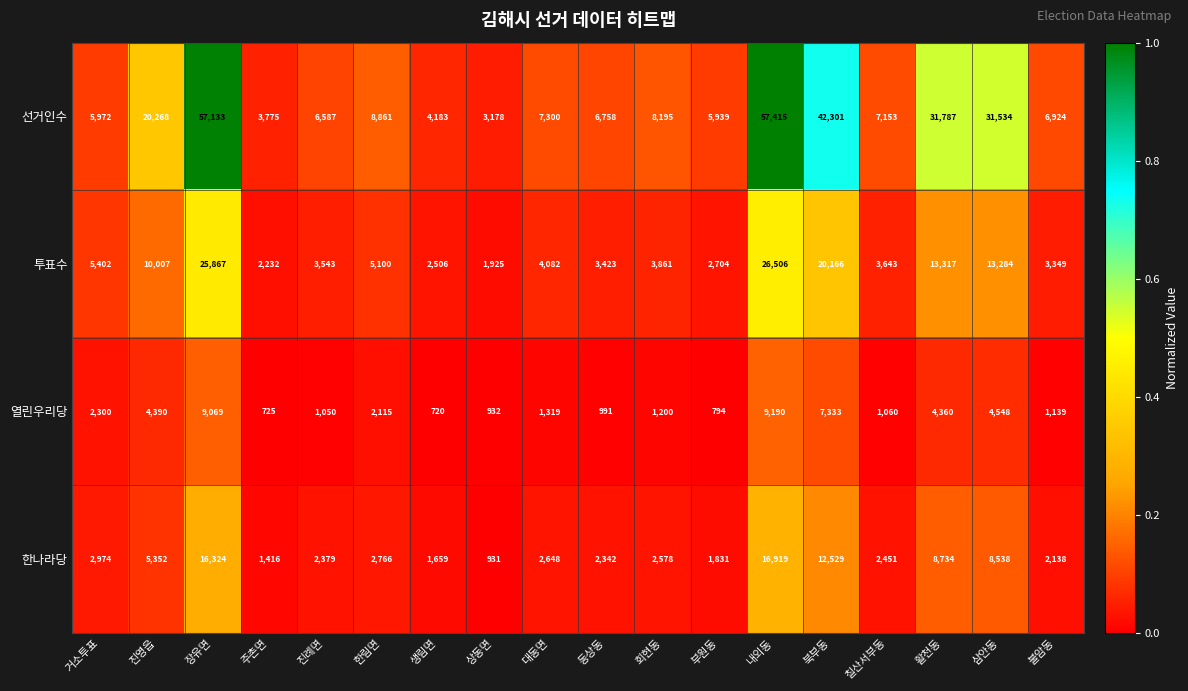

The value of 선거인수 at 내외동 is 90328. True or false?

False